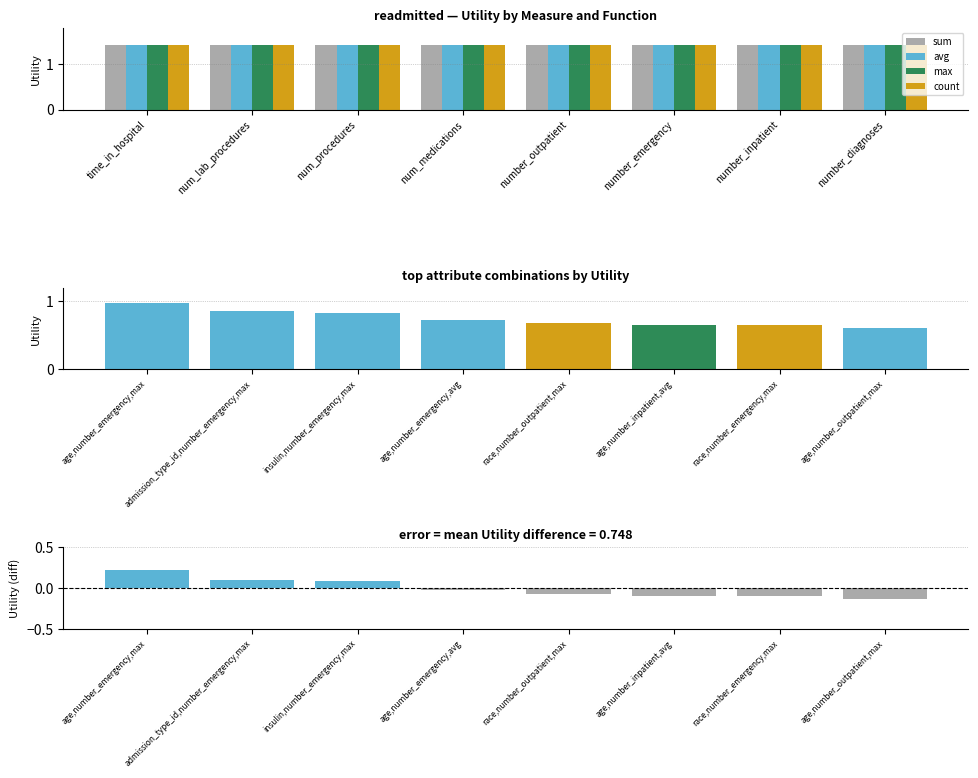

What position from the right is time_in_hospital?

8